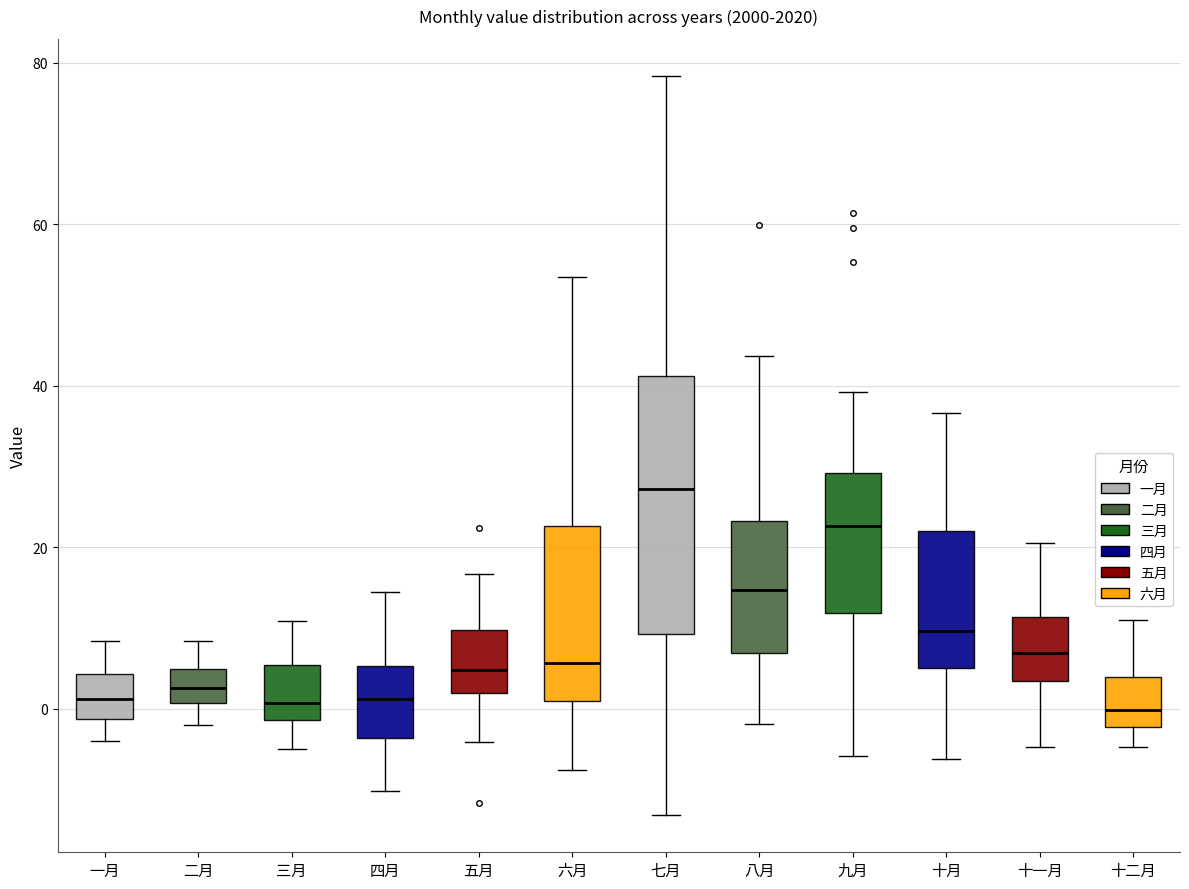

Comparing the boxes themselves (not the whiskers), which one is the tallest?

七月